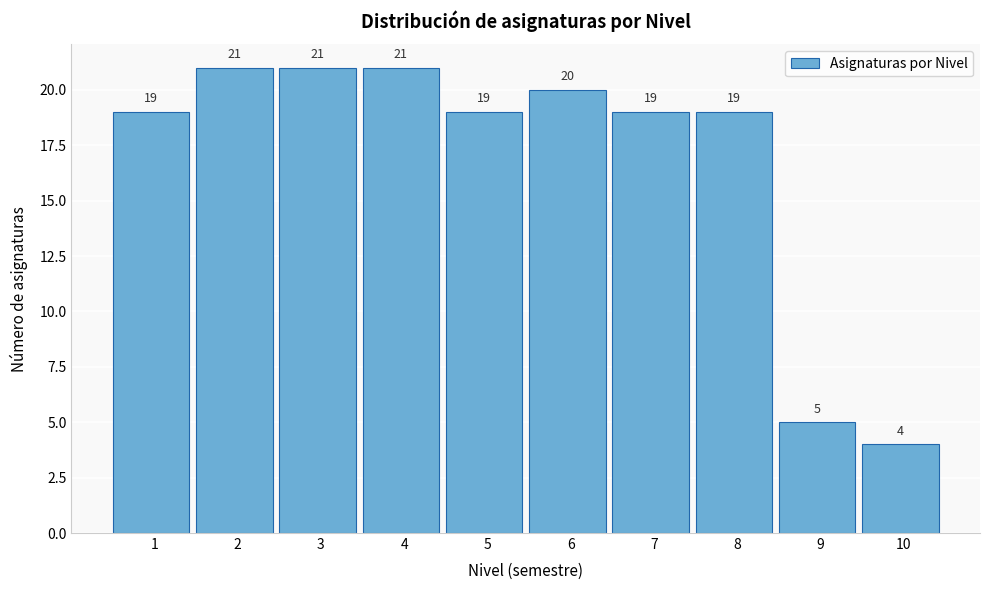

Reading left to right, list every bar in this chart as the range it spans on the x-axis followed by its height.

0.5 to 1.5: 19
1.5 to 2.5: 21
2.5 to 3.5: 21
3.5 to 4.5: 21
4.5 to 5.5: 19
5.5 to 6.5: 20
6.5 to 7.5: 19
7.5 to 8.5: 19
8.5 to 9.5: 5
9.5 to 10.5: 4